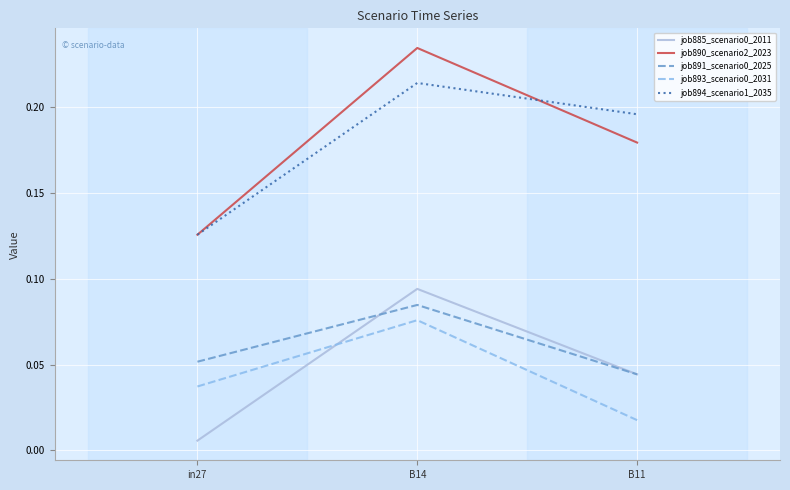

List the labels in order of job891_scenario0_2025 value, smallest first.

B11, in27, B14